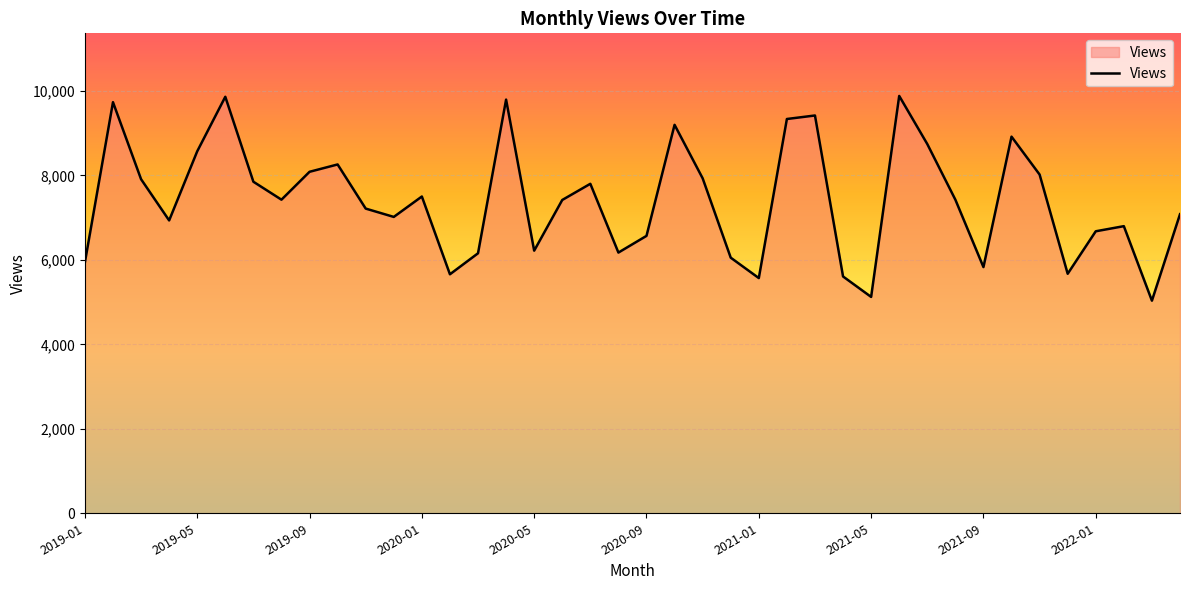

What is the difference between the maximum and minimum values?

4847